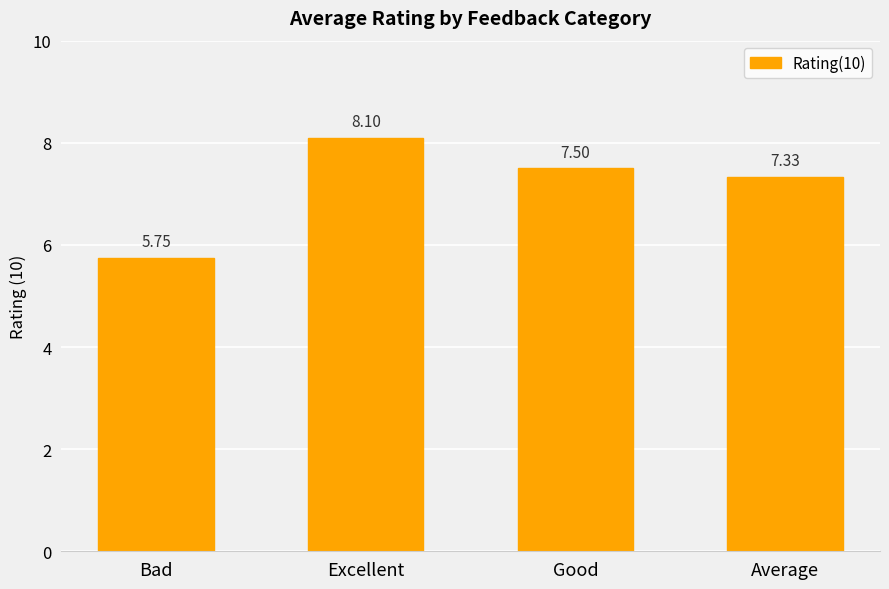

At which label is the value closest to 6?

Bad